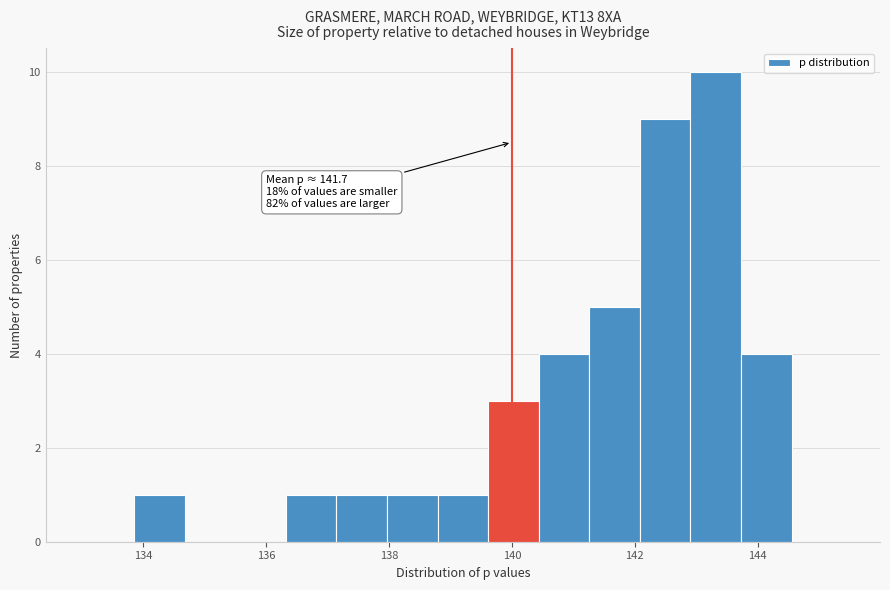

Over which range of the x-axis is the bar tallest?

143.0 to 143.8